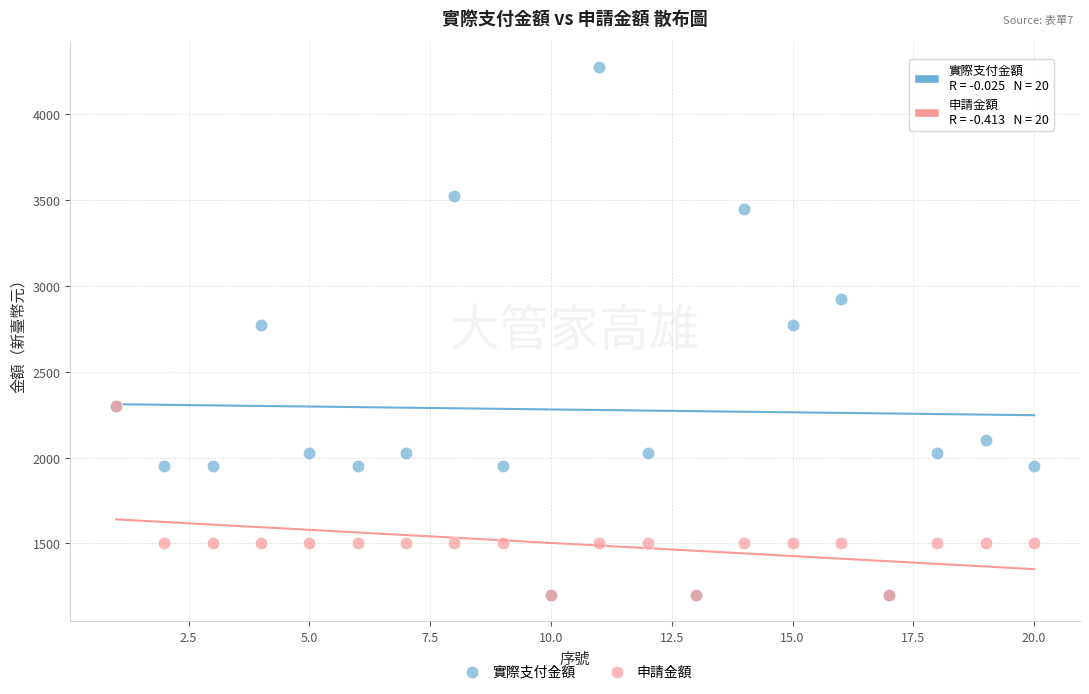

What are all the series names shown in the legend?

實際支付金額, 申請金額